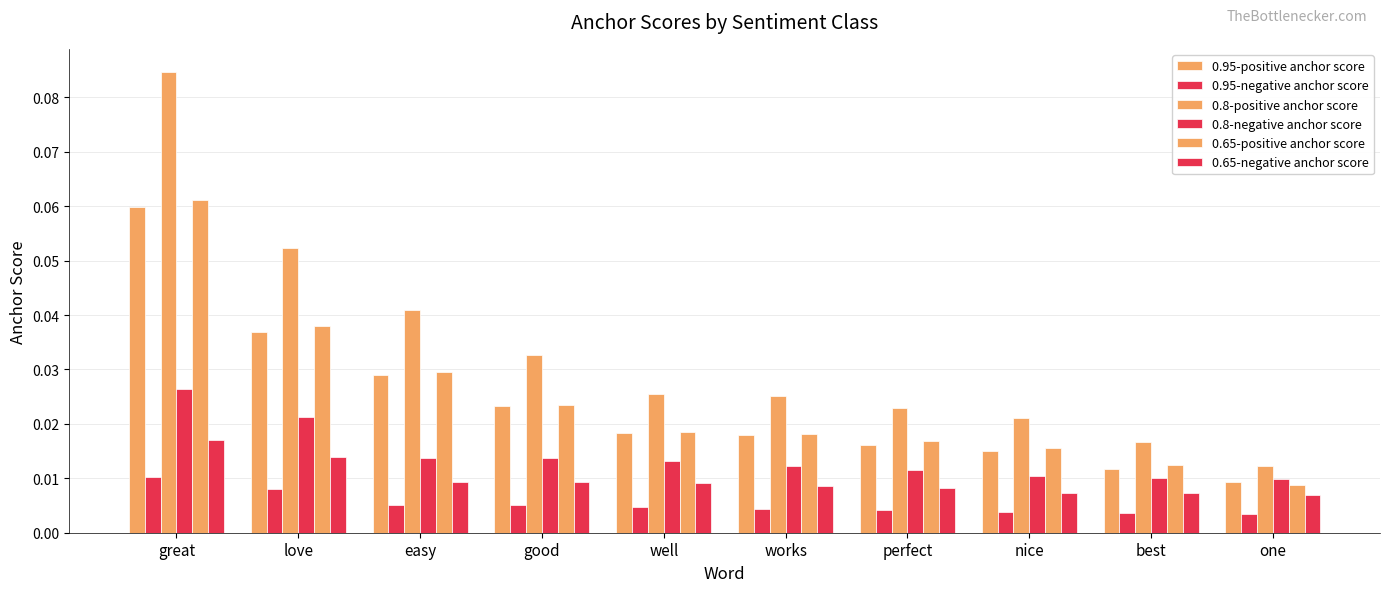

Count the number of categories in the chart.

10